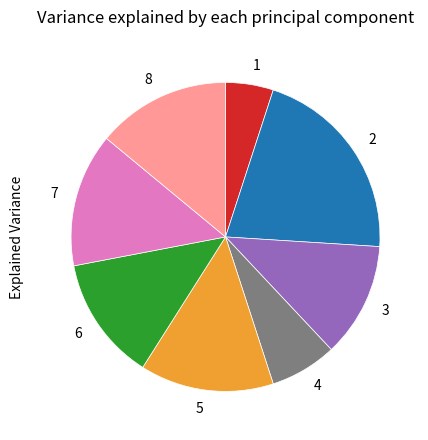

Approximately how many times larger is the value at 3 compared to 4?

1.7